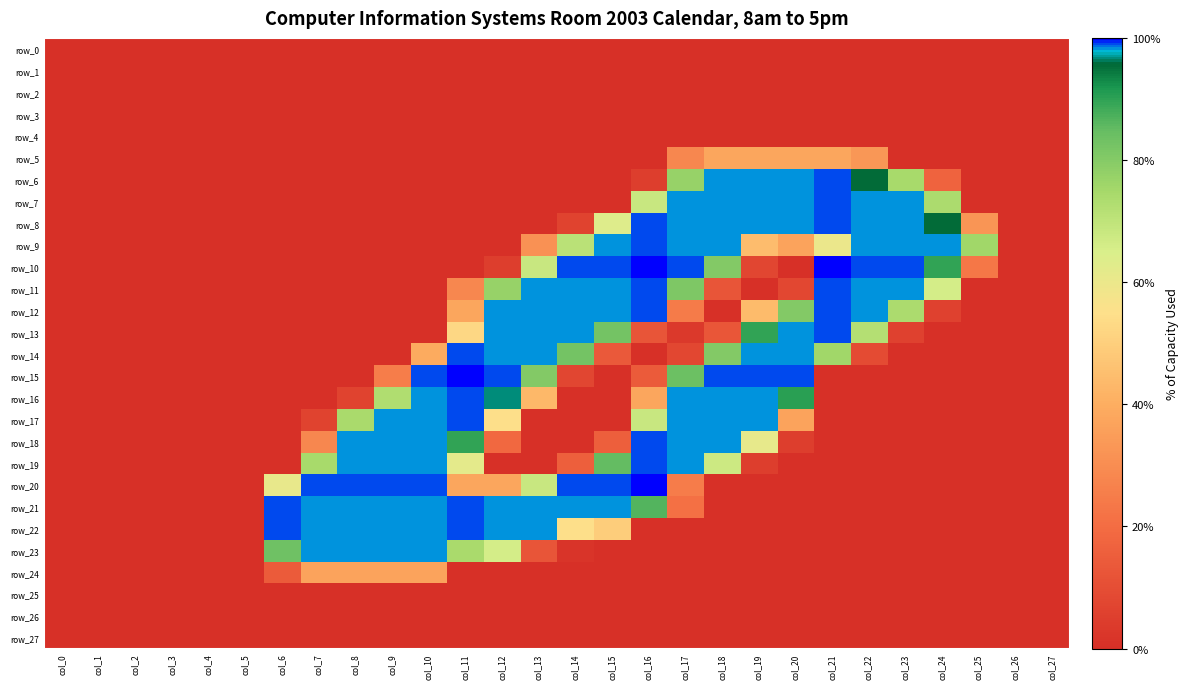

At how many categories does at least one series exceed 57?

20